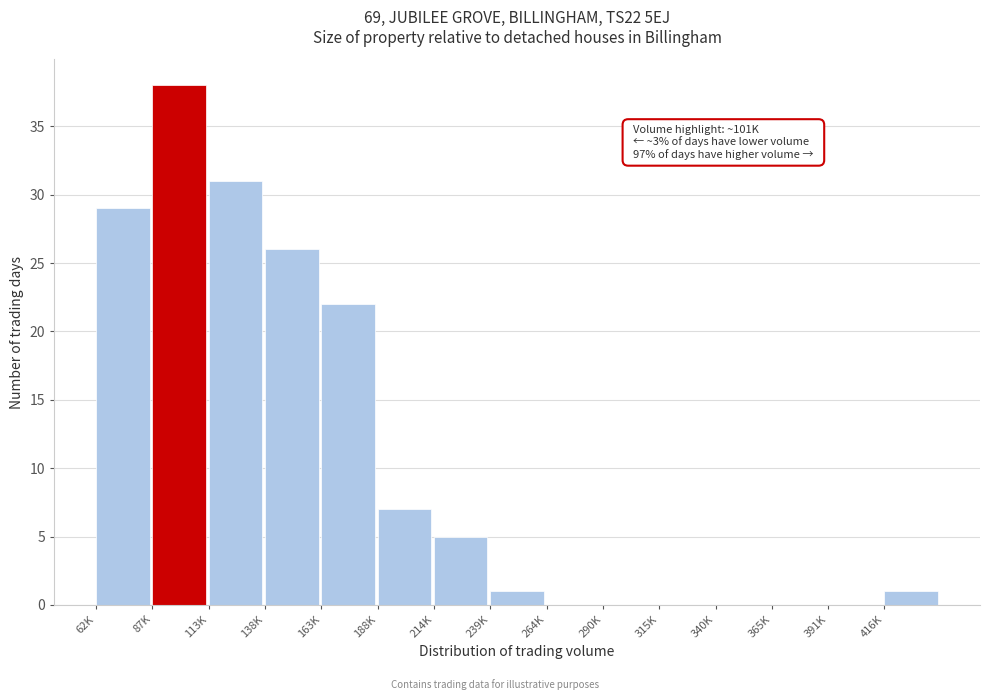

Reading left to right, what are all the values shown in this chart?

62K=29	87K=38	113K=31	138K=26	163K=22	188K=7	214K=5	239K=1	264K=0	290K=0	315K=0	340K=0	365K=0	391K=0	416K=1